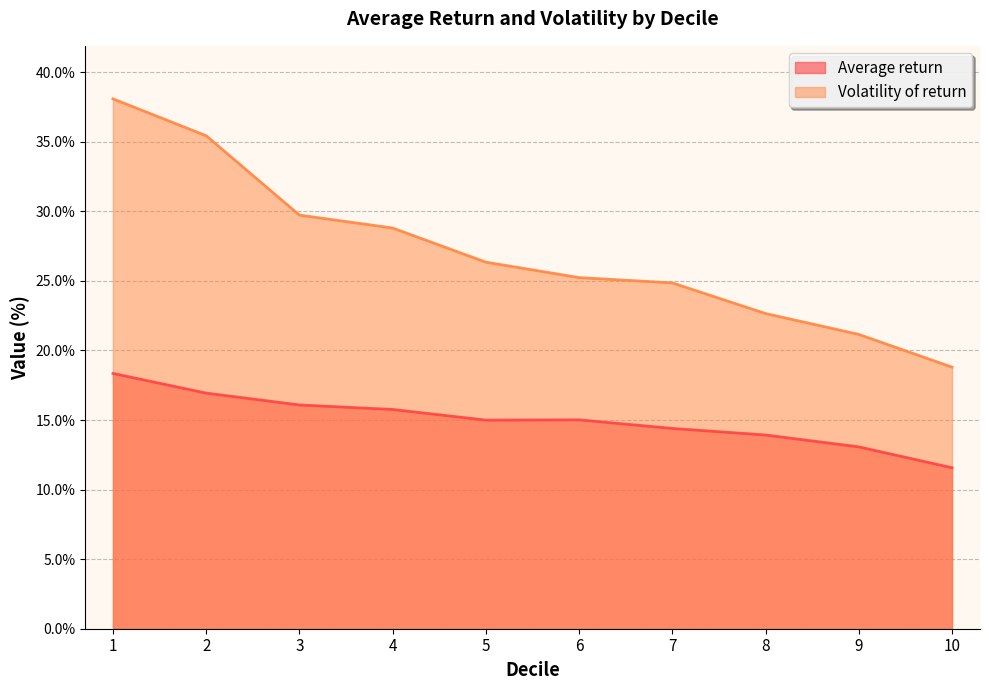

Reading right to left, transcribe all the data shown in this chart.

Average return: 11.6	13.1	13.9	14.4	15.0	15.0	15.8	16.1	16.9	18.3
Volatility of return: 18.8	21.2	22.7	24.9	25.2	26.3	28.8	29.7	35.4	38.1